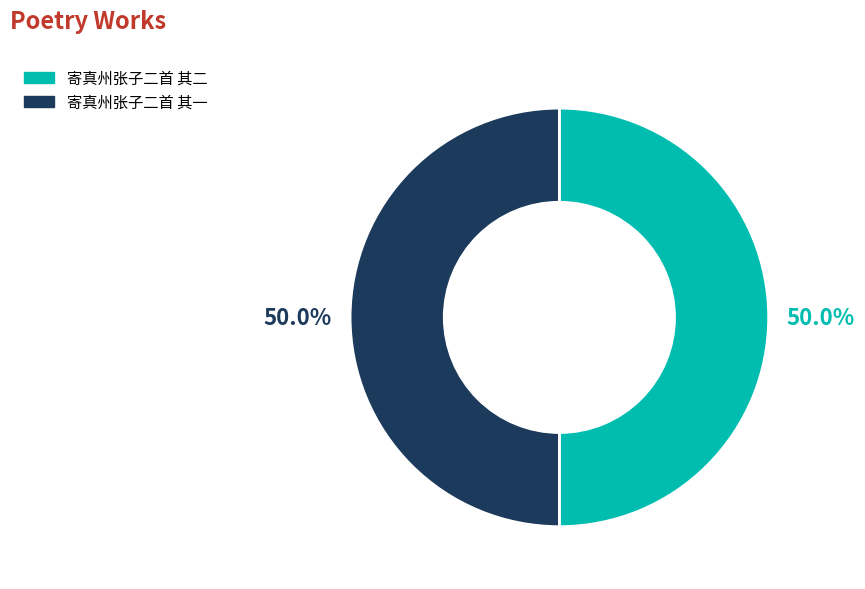

Approximately how many times larger is the value at 寄真州张子二首 其二 compared to 寄真州张子二首 其一?

1.0